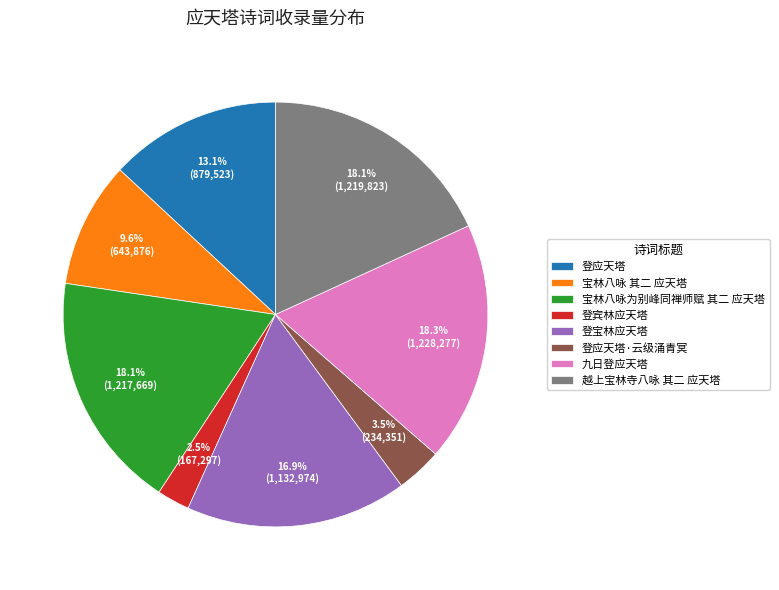

What is the smallest slice in the pie chart?

登宾林应天塔